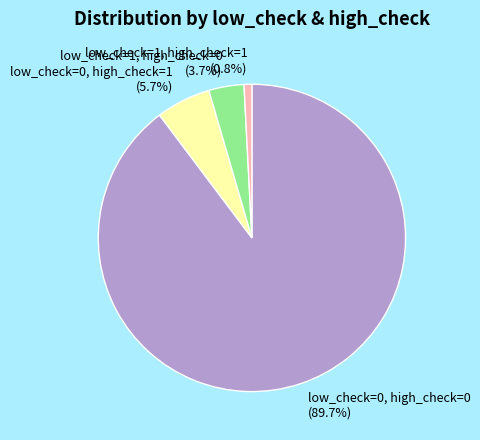

To the nearest percent, what portion does low_check=0, high_check=0 represent?

90%